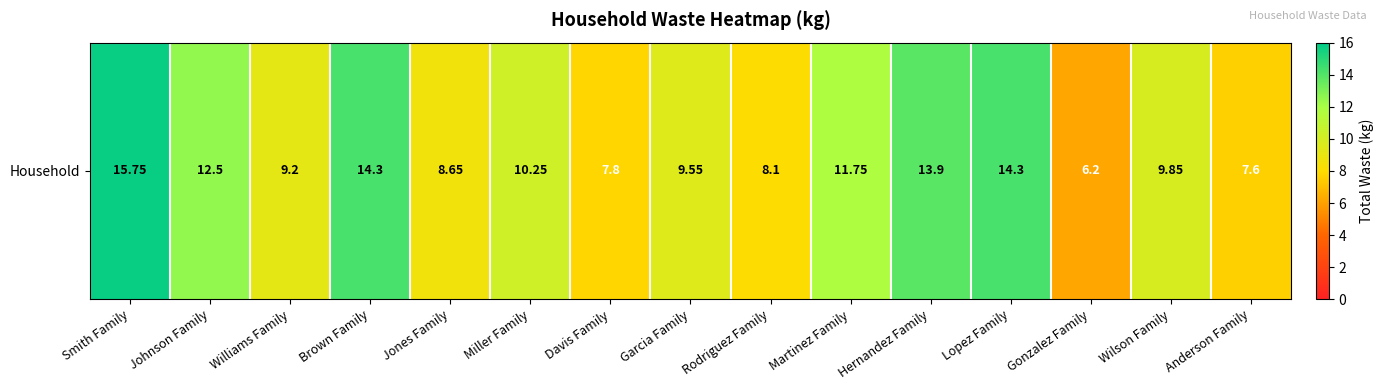

List the labels in order of value, largest first.

Smith Family, Brown Family, Lopez Family, Hernandez Family, Johnson Family, Martinez Family, Miller Family, Wilson Family, Garcia Family, Williams Family, Jones Family, Rodriguez Family, Davis Family, Anderson Family, Gonzalez Family